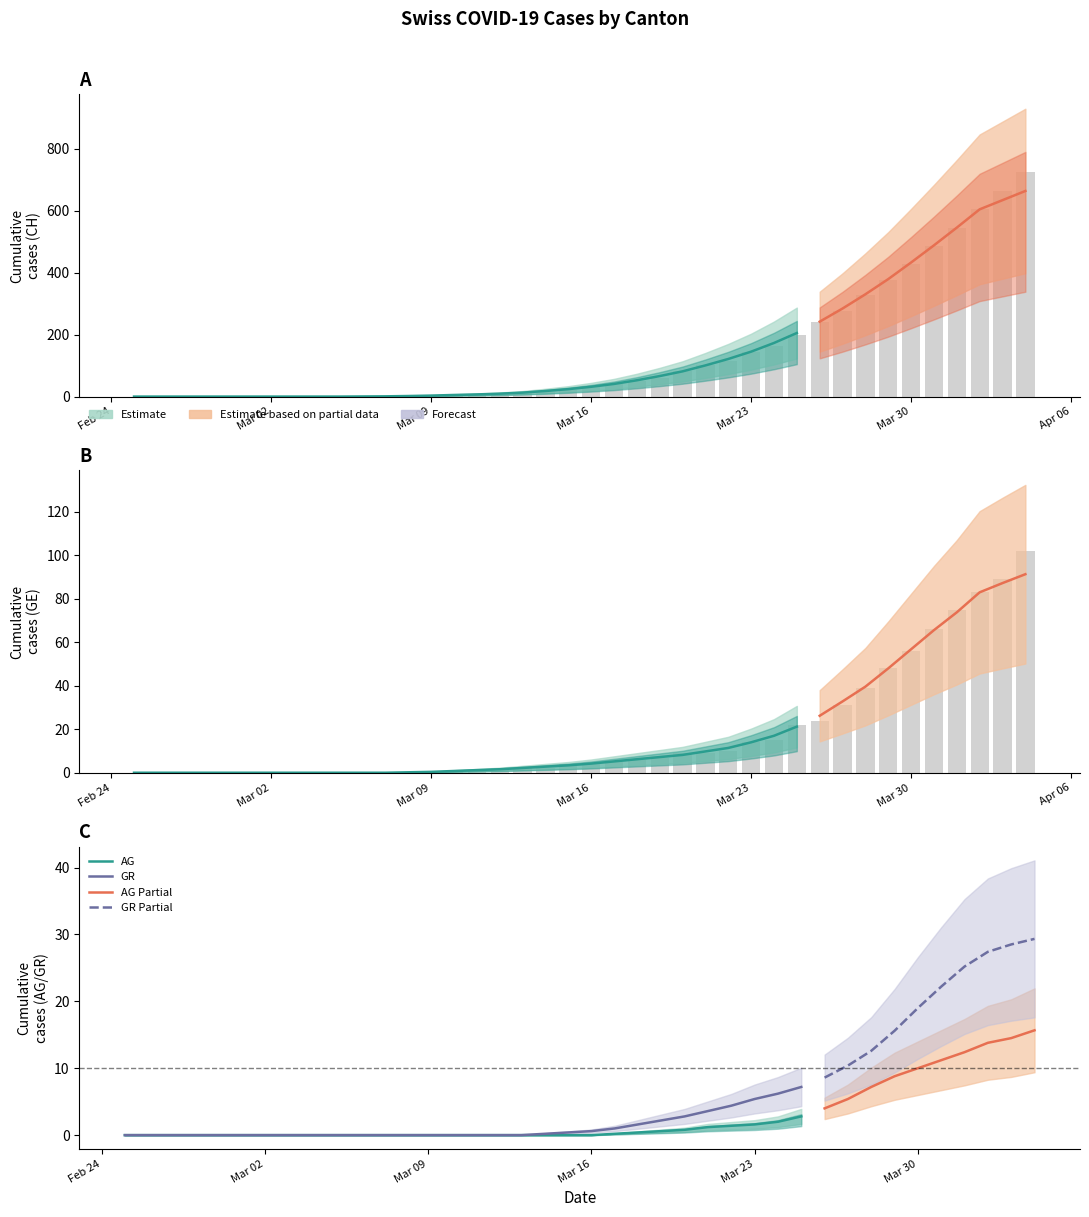

What is the maximum value for AG?

2.8